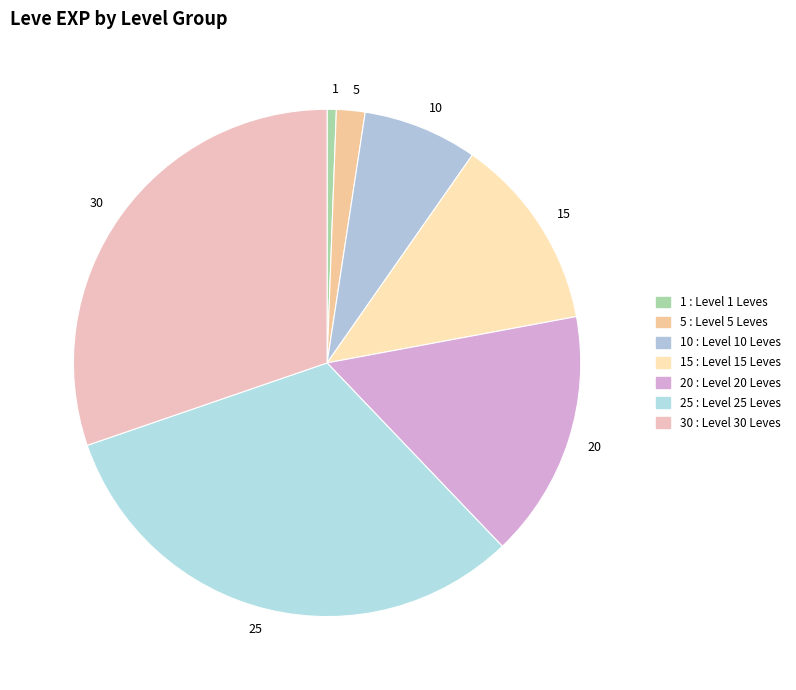

Does 25 account for over 50% of the chart?

No